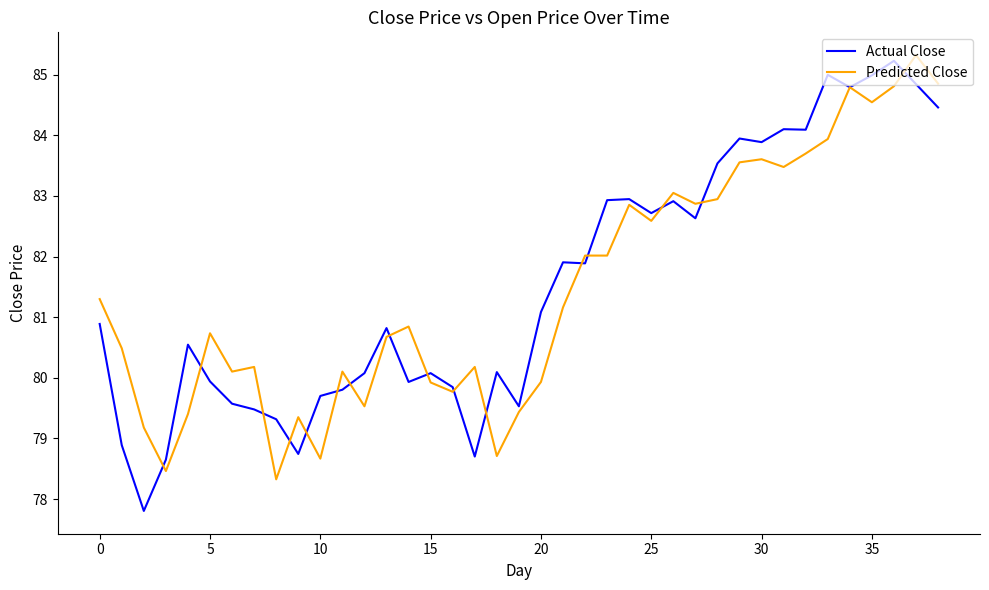

Which series has the widest spread of values?

Actual Close